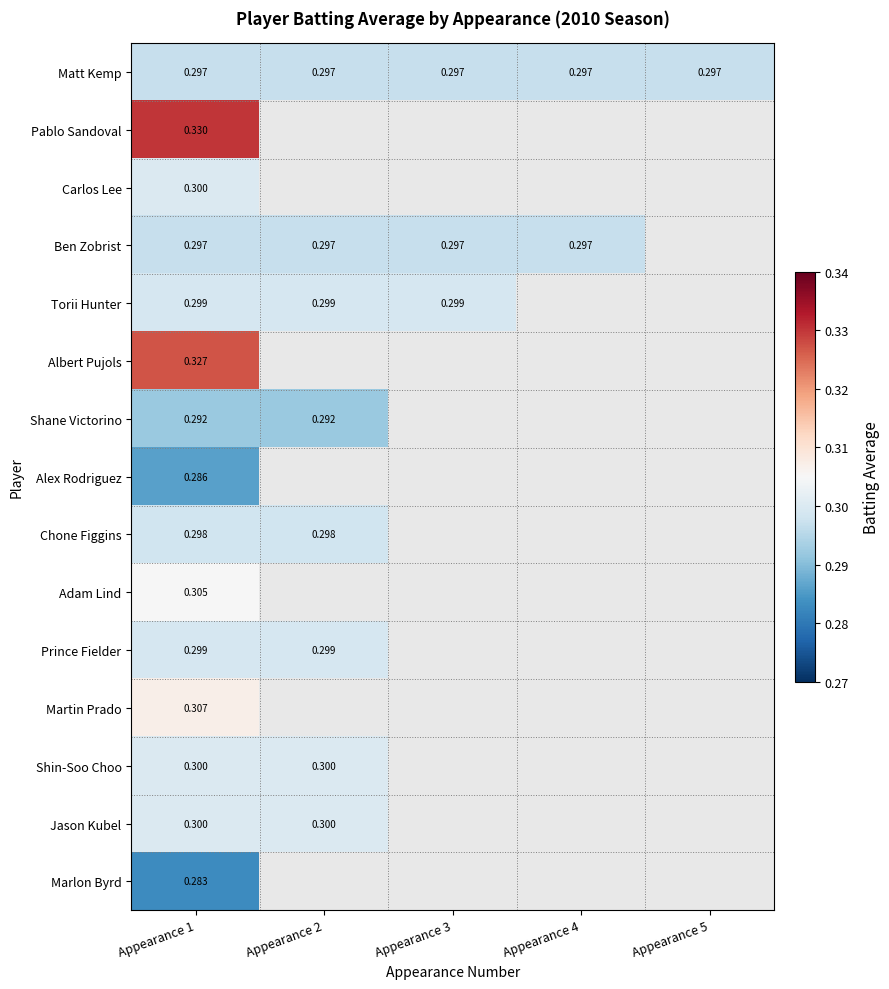

At how many categories does at least one series exceed 0?

5